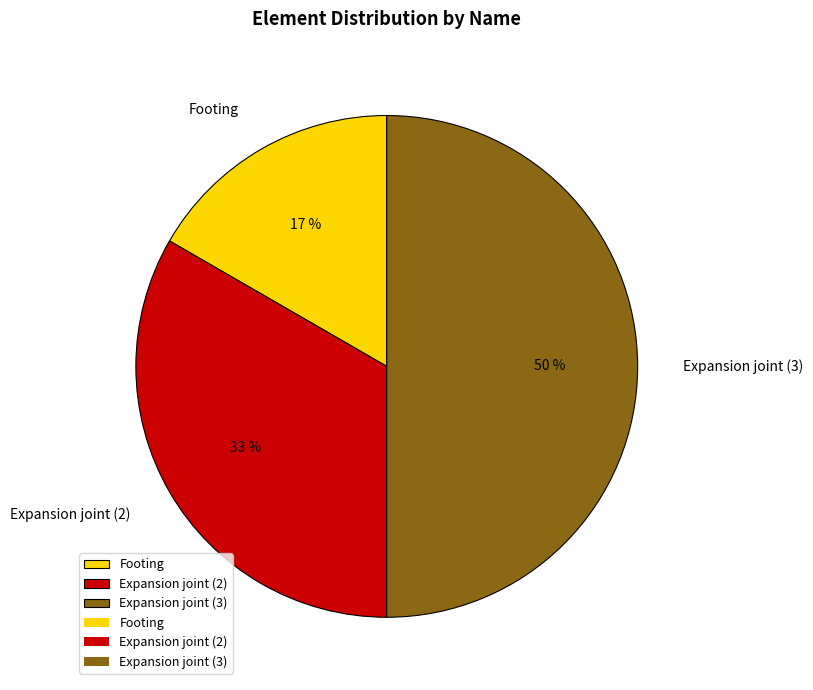

Is it true that Footing is 17% of the pie?

True